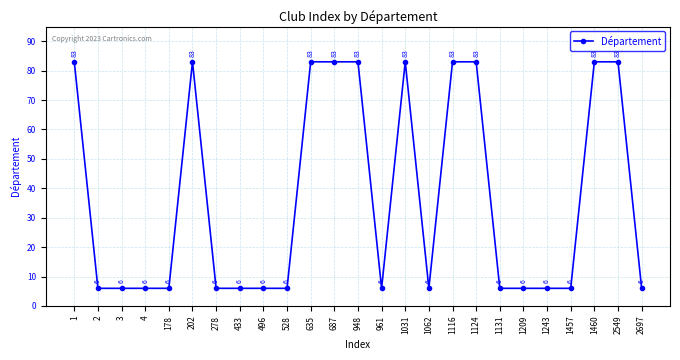

What is the approximate value at 178, to the nearest 10?

10